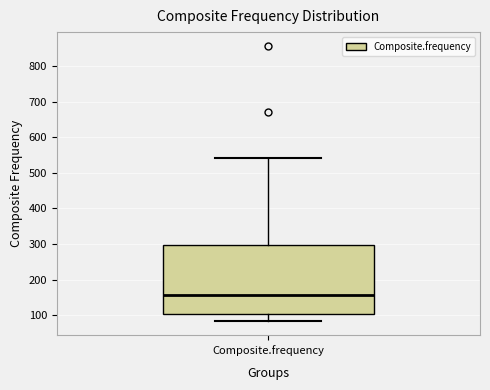

Read this box plot against the y-axis: the position of the median line, the range covered by the box, and the ends of both whiskers. The values are not printed on the chart, so give them approximately, as read against the axis.

median 160, box 100 to 300, whiskers 80 to 540